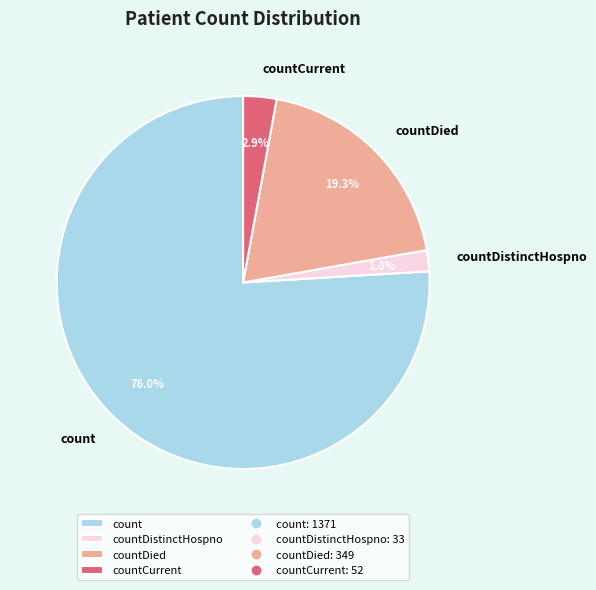

How many segments does this pie chart have?

4